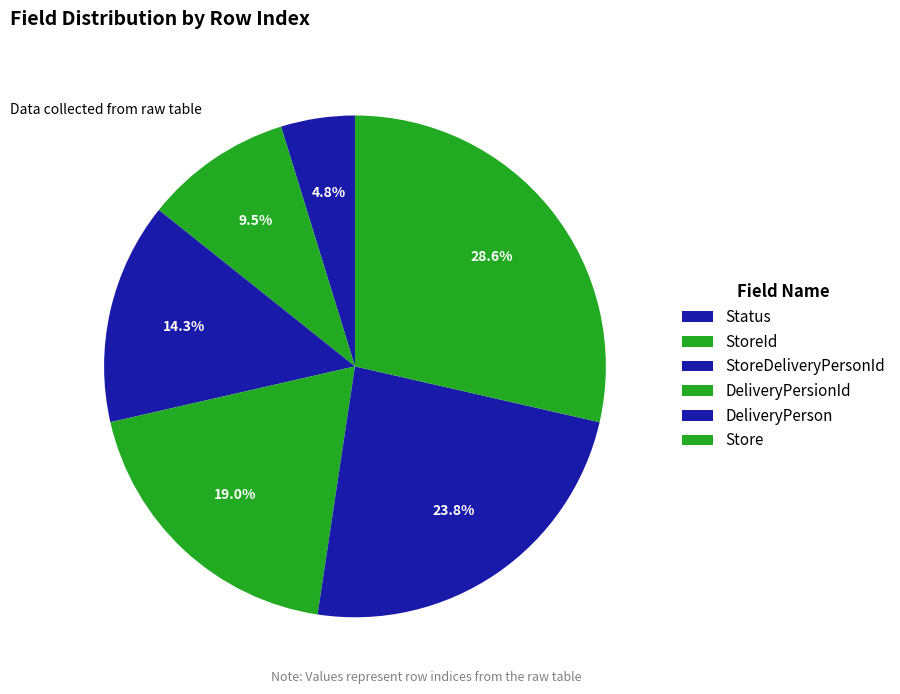

Approximately how many times larger is the value at Status compared to DeliveryPerson?

0.2